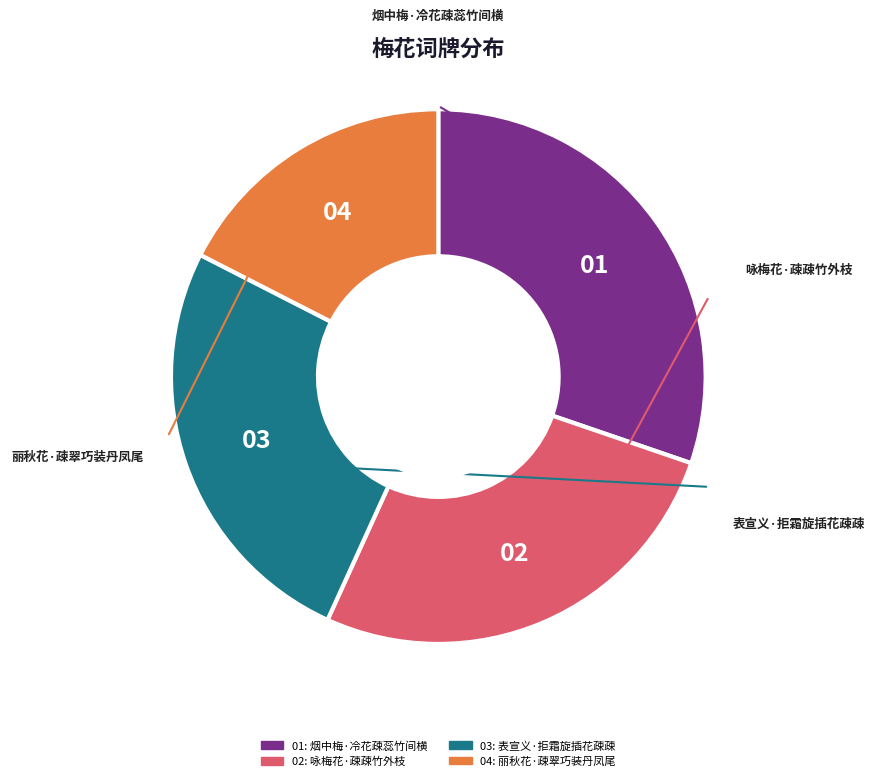

Is there a majority slice in this chart?

No